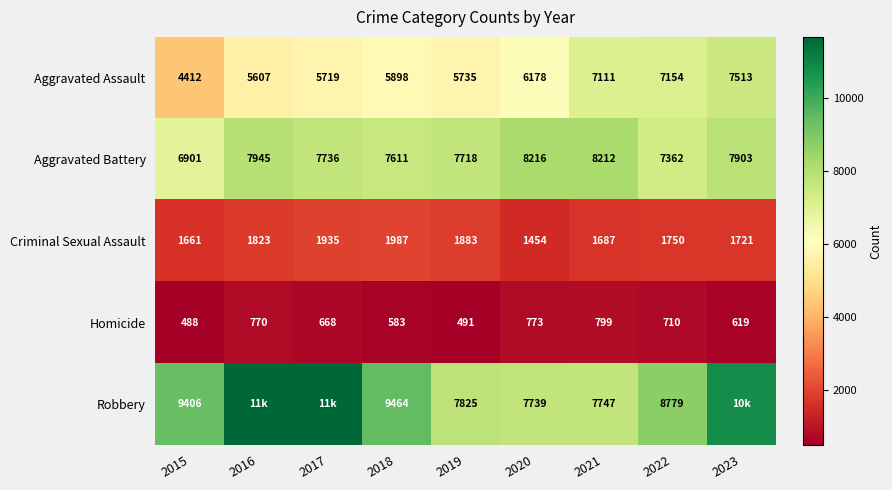

The Aggravated Battery series shows 7362 at 2022. True or false?

True